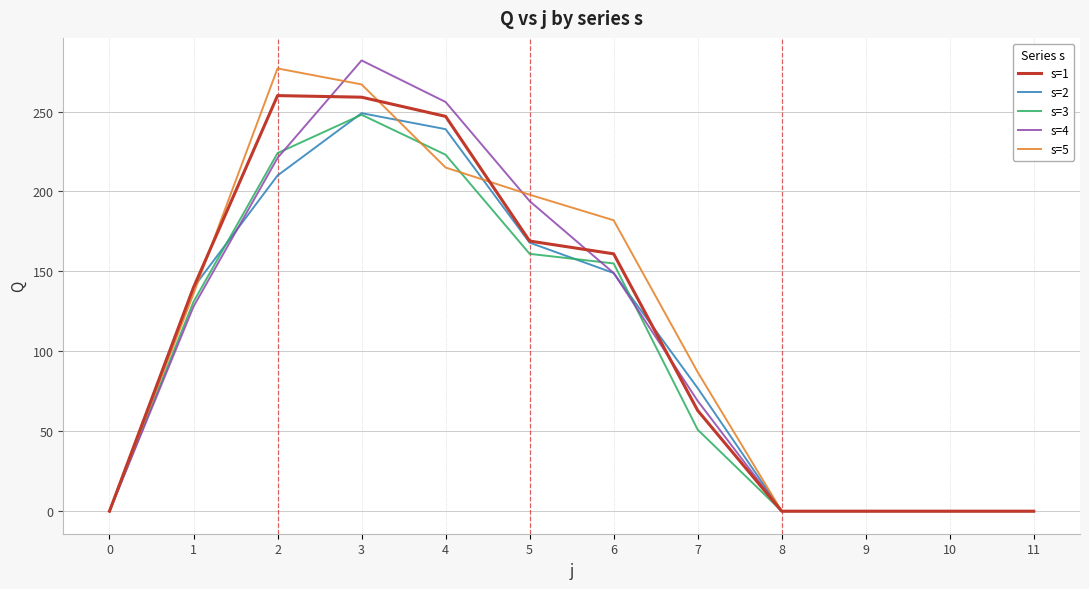

Count the number of categories in the chart.

12